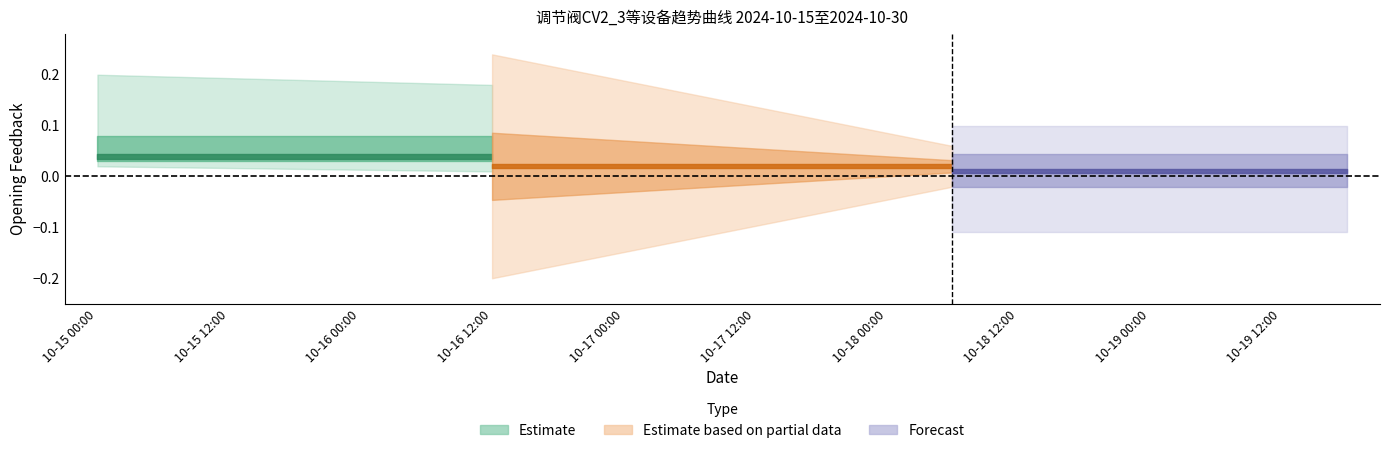

True or false: CV9_2 and CV2_1 intersect in this chart.

False